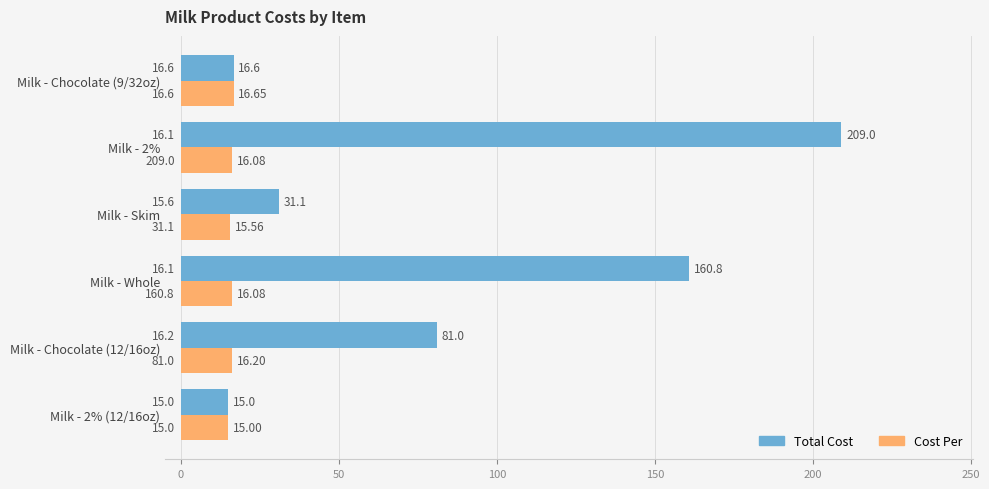

List the series in order of their peak value, highest first.

Total Cost, Cost Per